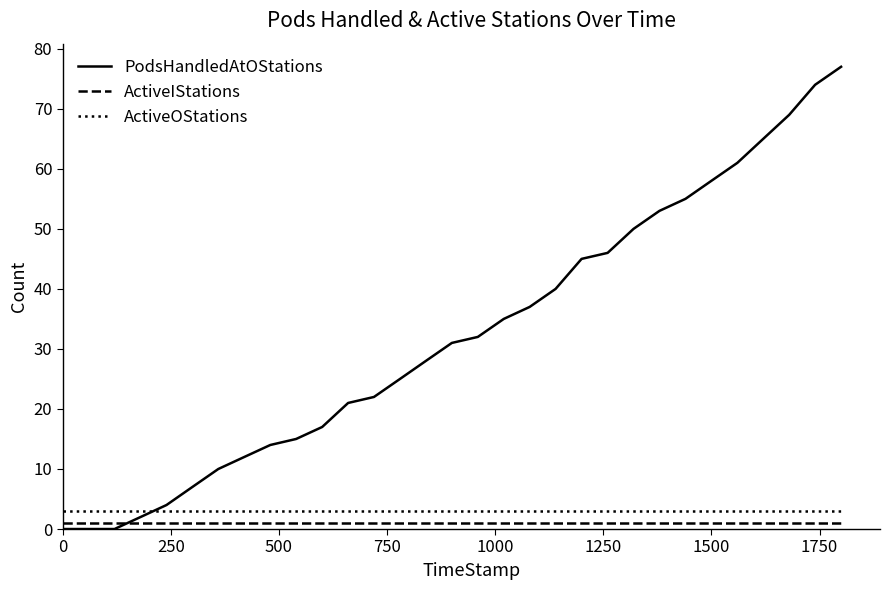

Which series has the widest spread of values?

PodsHandledAtOStations